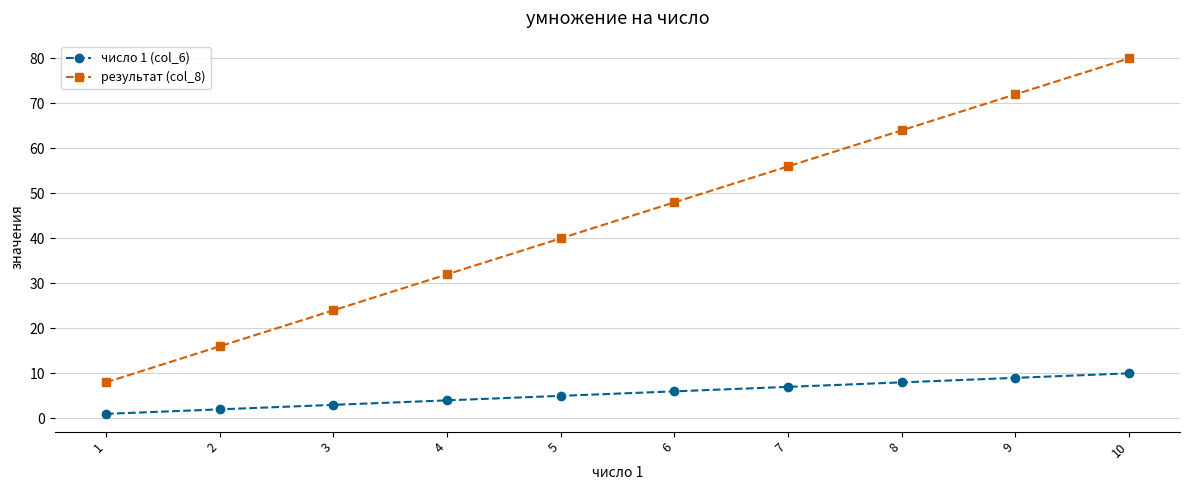

True or false: результат (col_8) has more than 1 points higher than both neighbors.

False